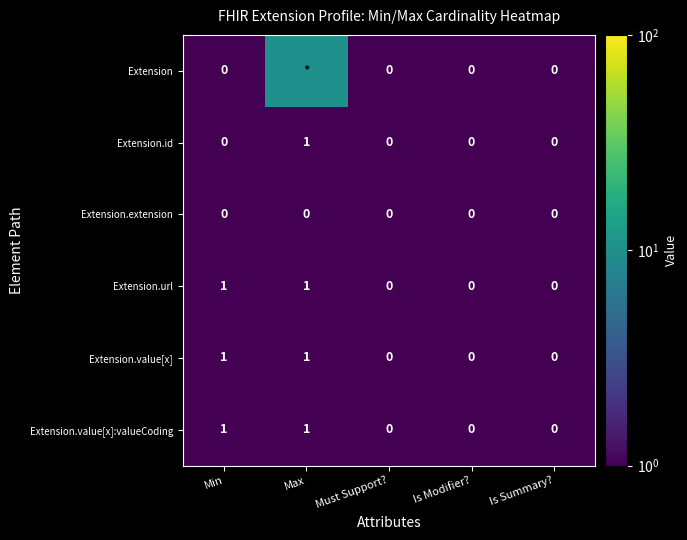

Count the Extension.id values in the range 0 to 1.

5